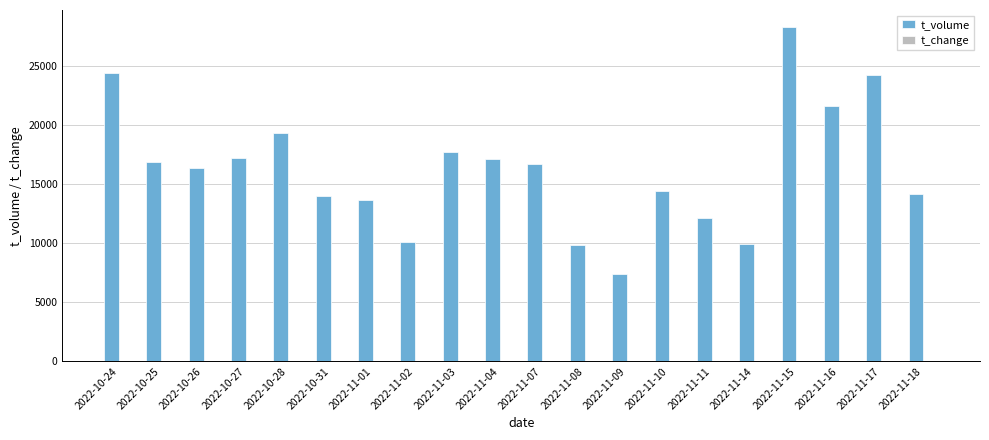

Which category has the highest value across all series?

2022-11-15